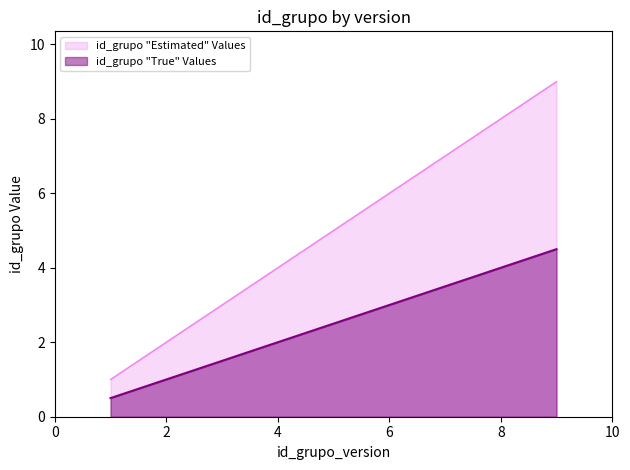

Rank the categories by value from highest to lowest.

9, 8, 7, 6, 5, 4, 3, 2, 1